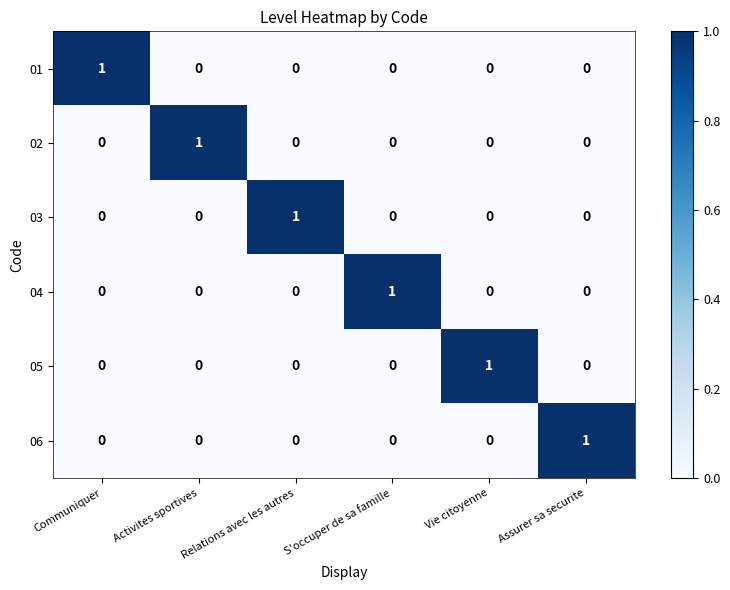

Is it true that 01 equals 0 at Activites sportives?

True